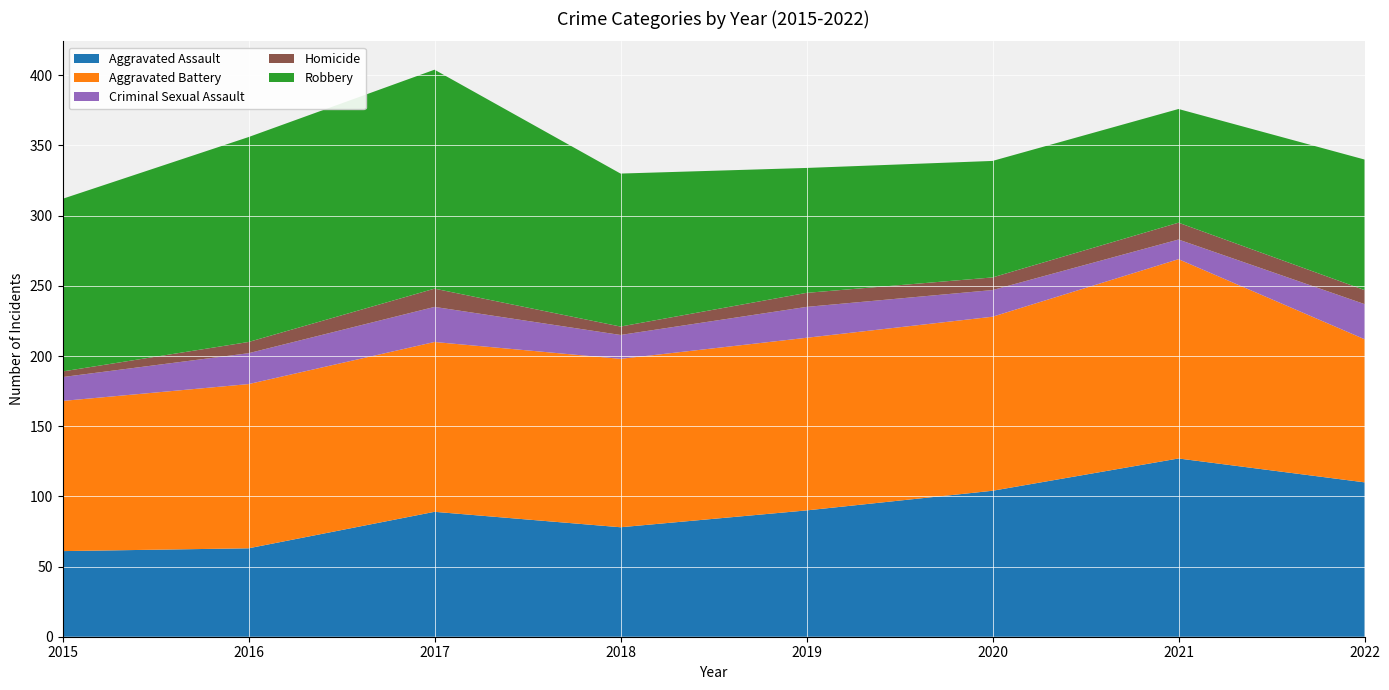

Reading left to right, transcribe all the data shown in this chart.

Aggravated Assault: 2015=61	2016=63	2017=89	2018=78	2019=90	2020=104	2021=127	2022=110
Aggravated Battery: 2015=107	2016=117	2017=121	2018=120	2019=123	2020=124	2021=142	2022=102
Criminal Sexual Assault: 2015=17	2016=22	2017=25	2018=17	2019=22	2020=19	2021=14	2022=25
Homicide: 2015=4	2016=8	2017=13	2018=6	2019=10	2020=9	2021=12	2022=10
Robbery: 2015=123	2016=146	2017=156	2018=109	2019=89	2020=83	2021=81	2022=93